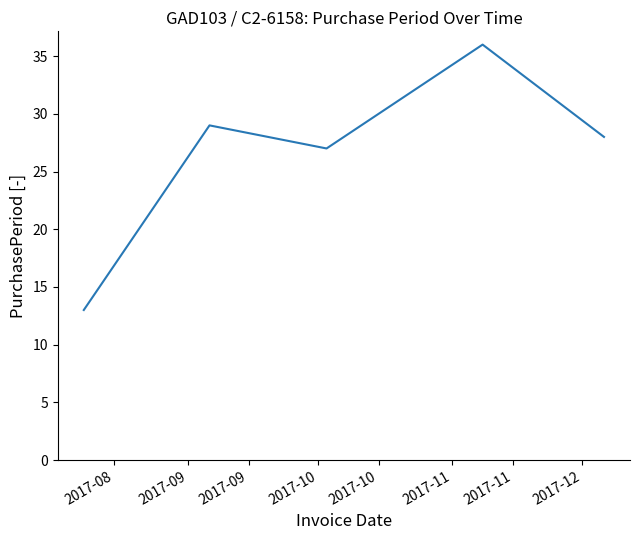

What is the average value?

27